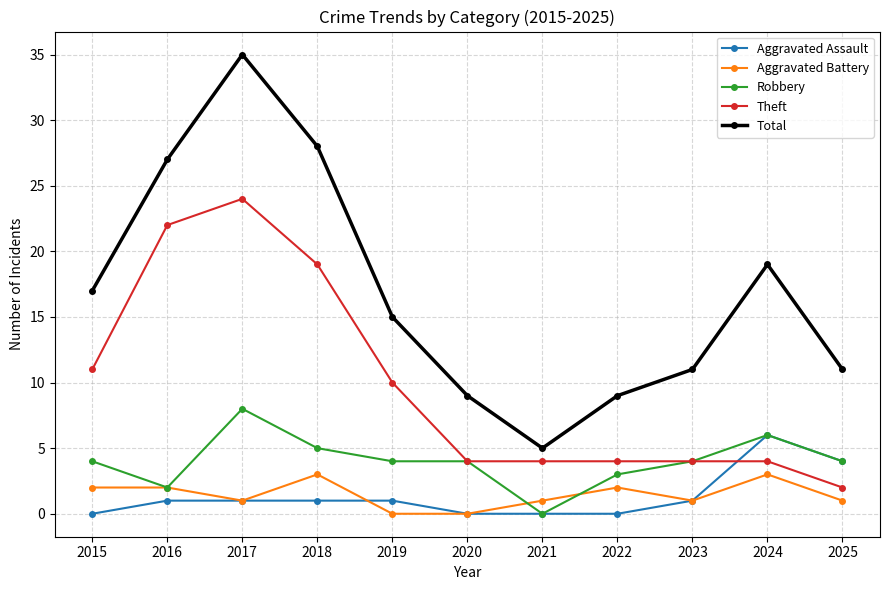

The value of Theft at 2024 is 4. True or false?

True